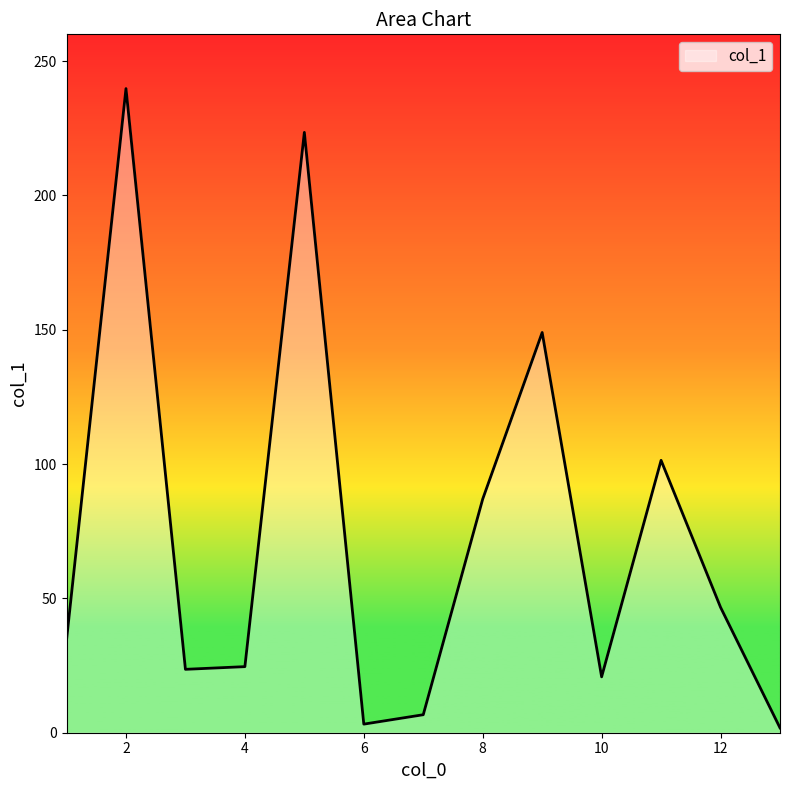

What is the difference between the maximum and minimum values?

238.0